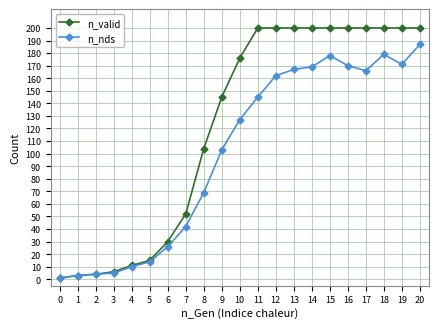

At which label is n_valid closest to 100?

8